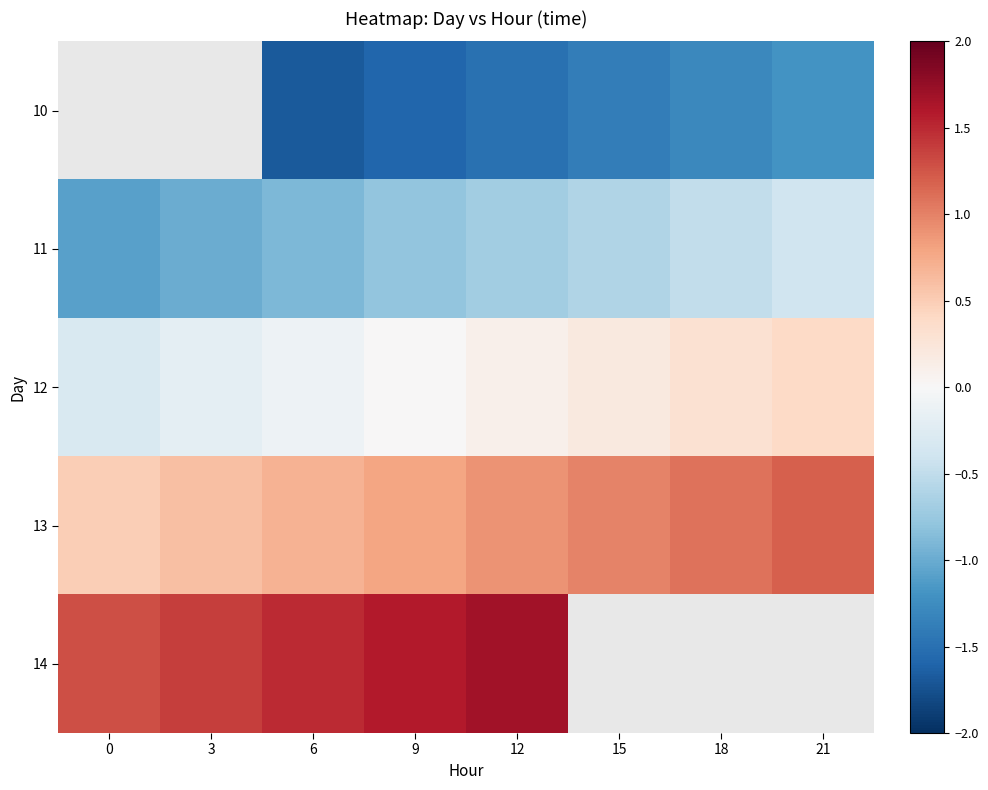

What is the difference between the 13 values at 21 and 9?

0.4